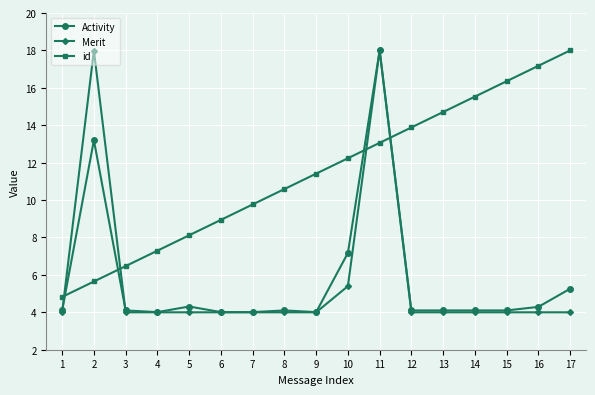

How many intersections are there between id and Activity?

4